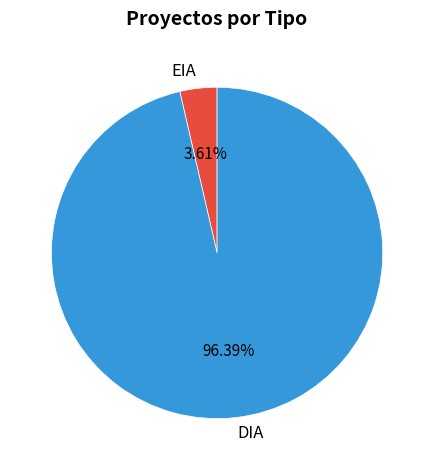

How many segments does this pie chart have?

2